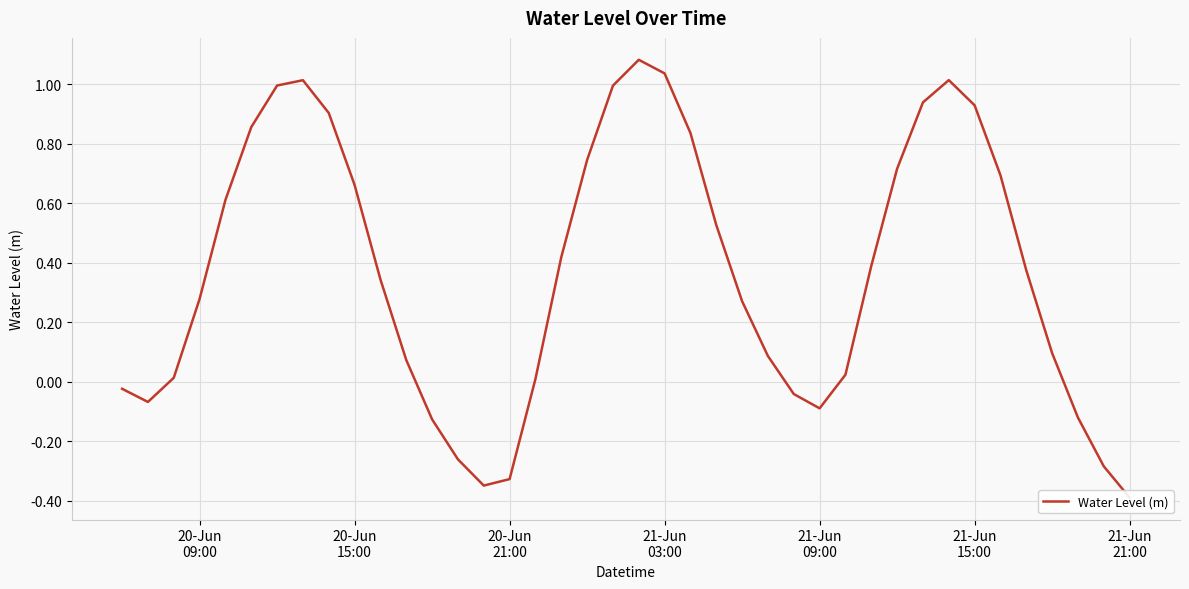

How many data points are less than 0?

11